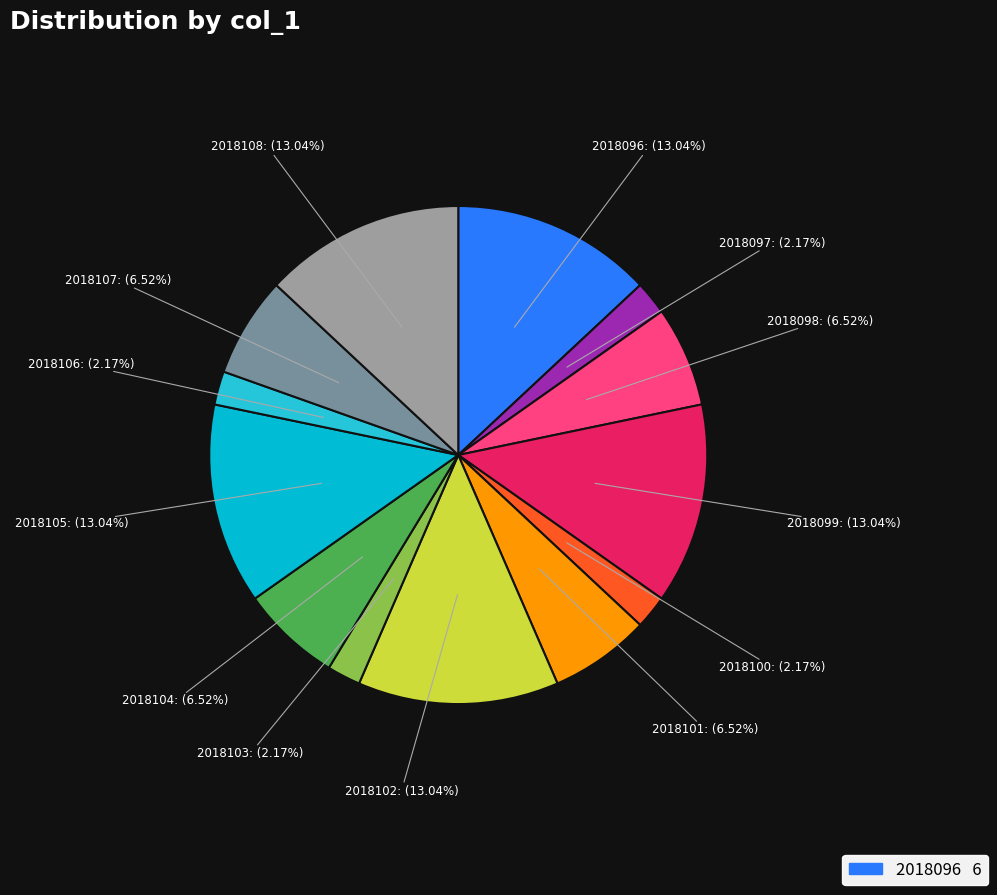

How many slices are in this pie chart?

13